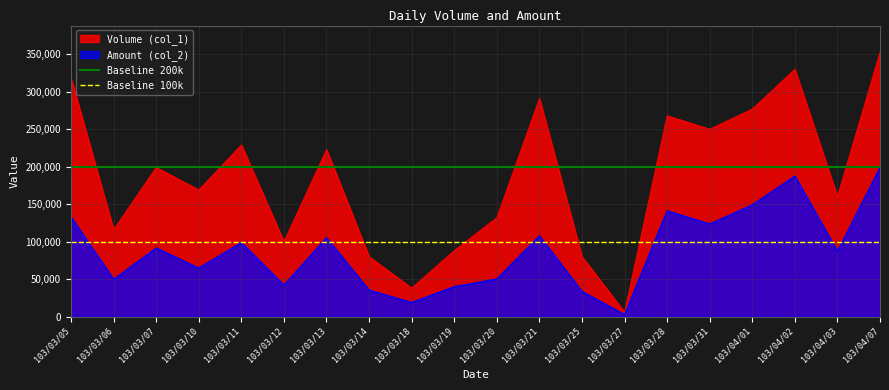

Is the value of Baseline 200k at 103/03/10 greater than the value of Volume (col_1) at 103/04/01?

No